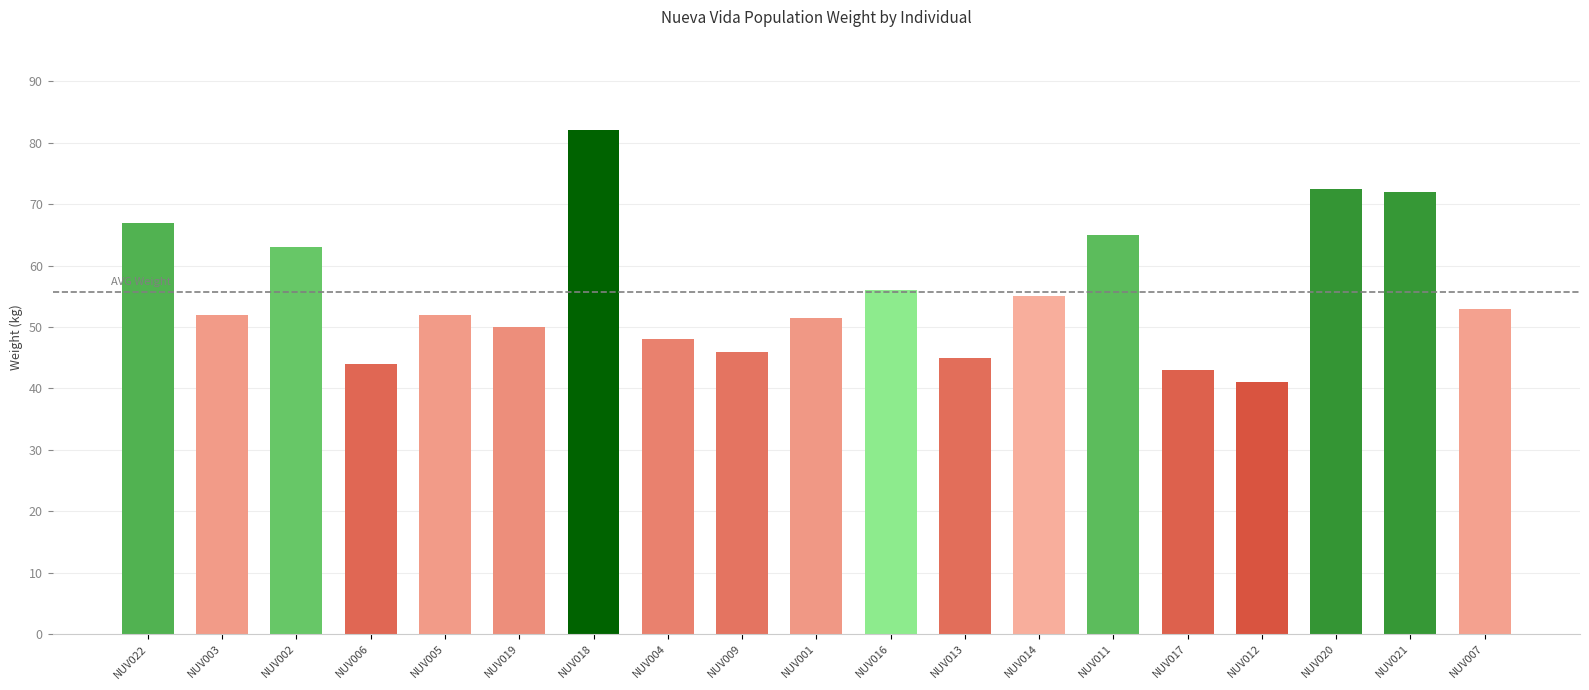

What position from the right is NUV018?

13